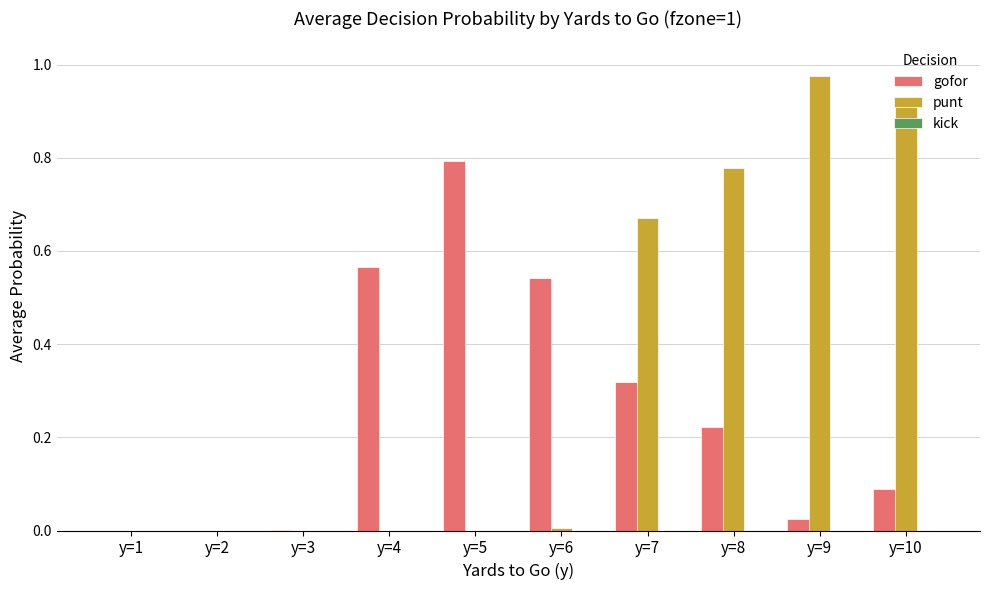

Does the chart contain stacked bars?

No